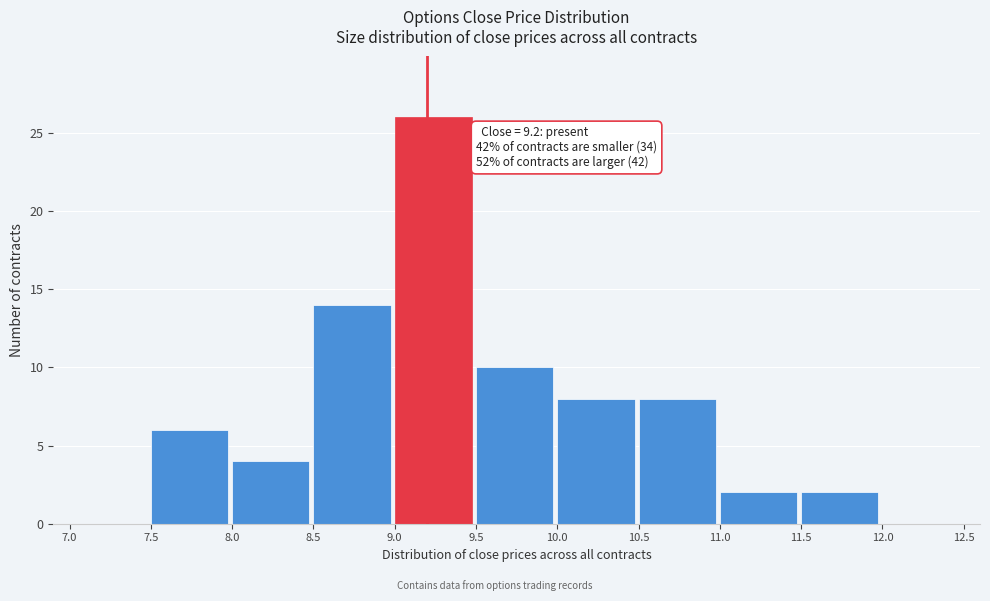

Which range on the x-axis has the tallest bar?

9.0 to 9.5